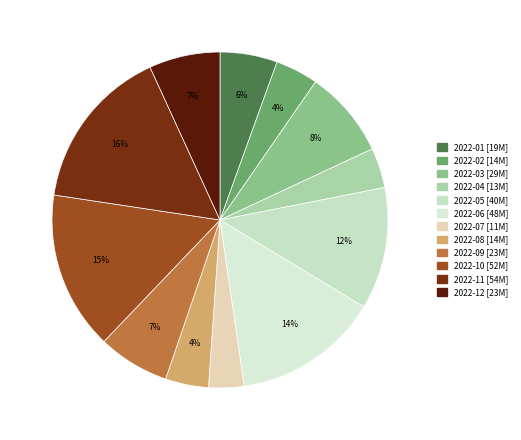

What is the ratio of the value at 2022-04 to the value at 2022-12?

0.6